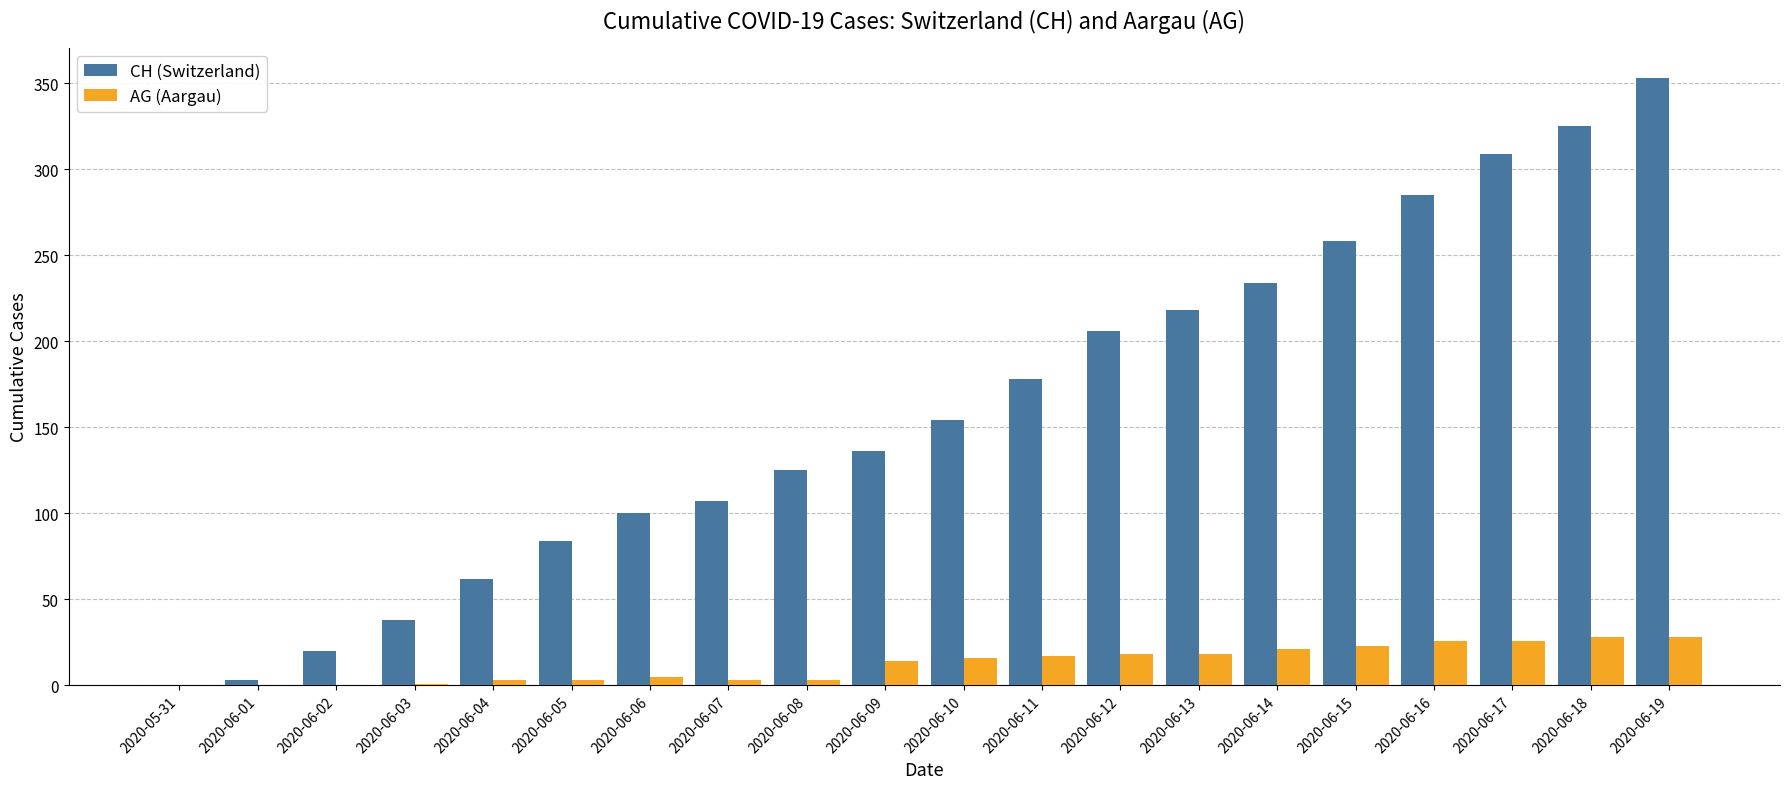

Which series has the widest spread of values?

CH (Switzerland)